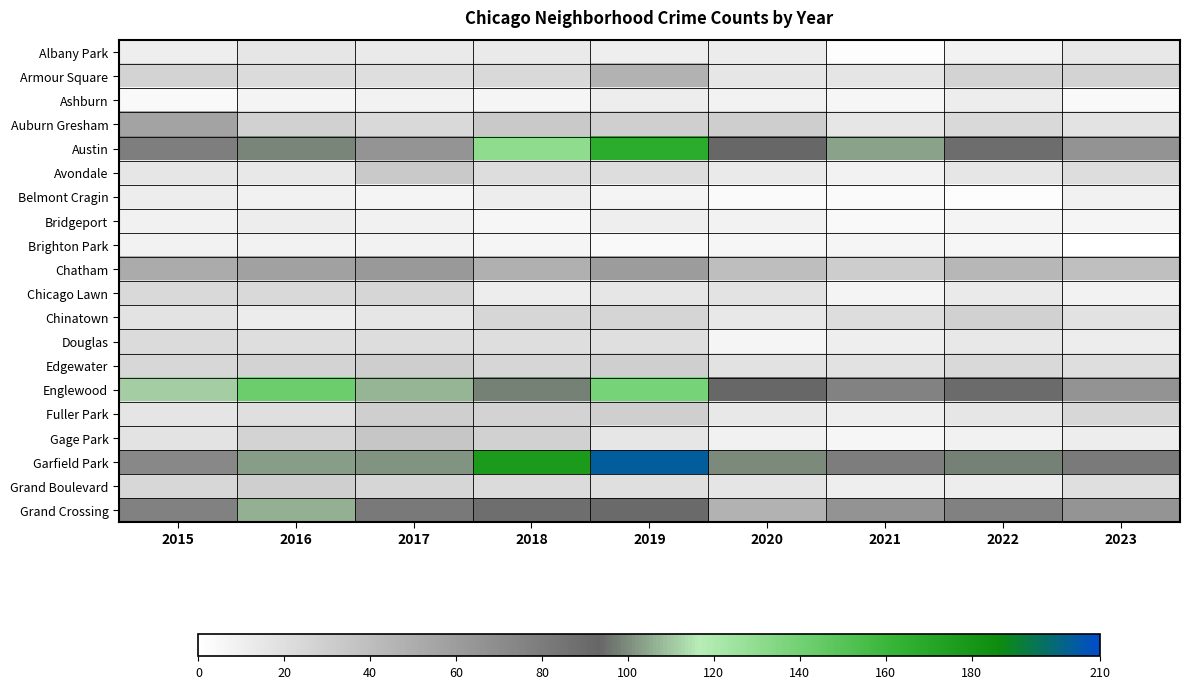

At which category is the sum across all series the highest?

2019